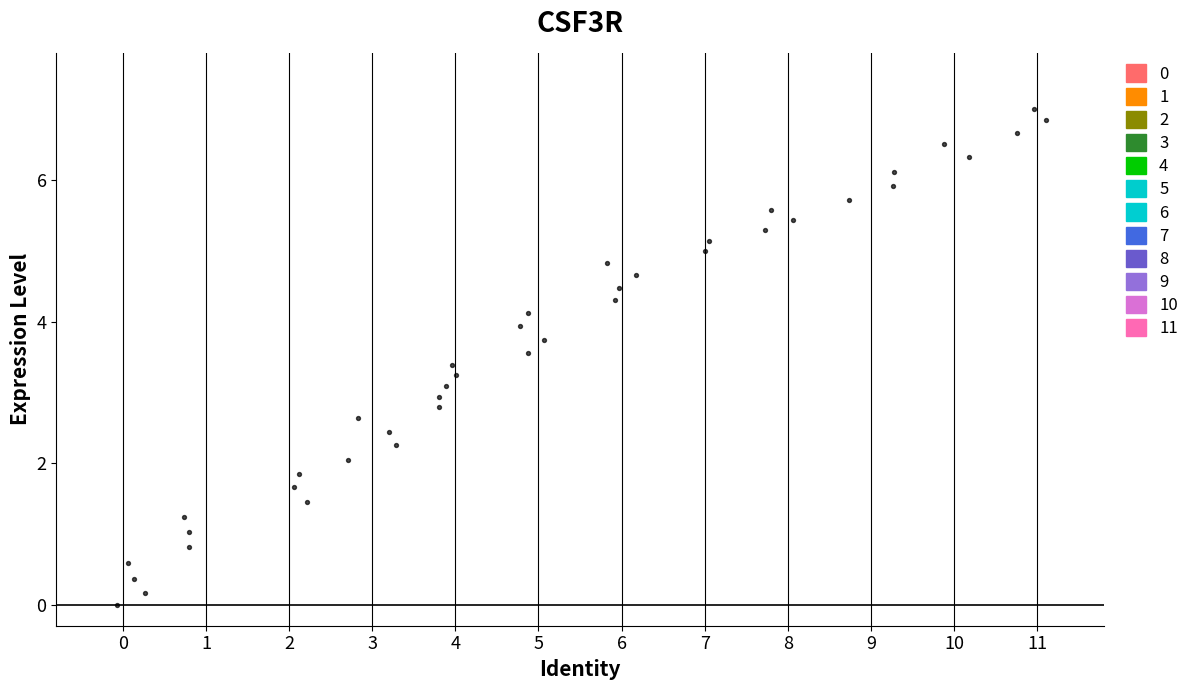

What is the range of X values (max minus min)?

11.2